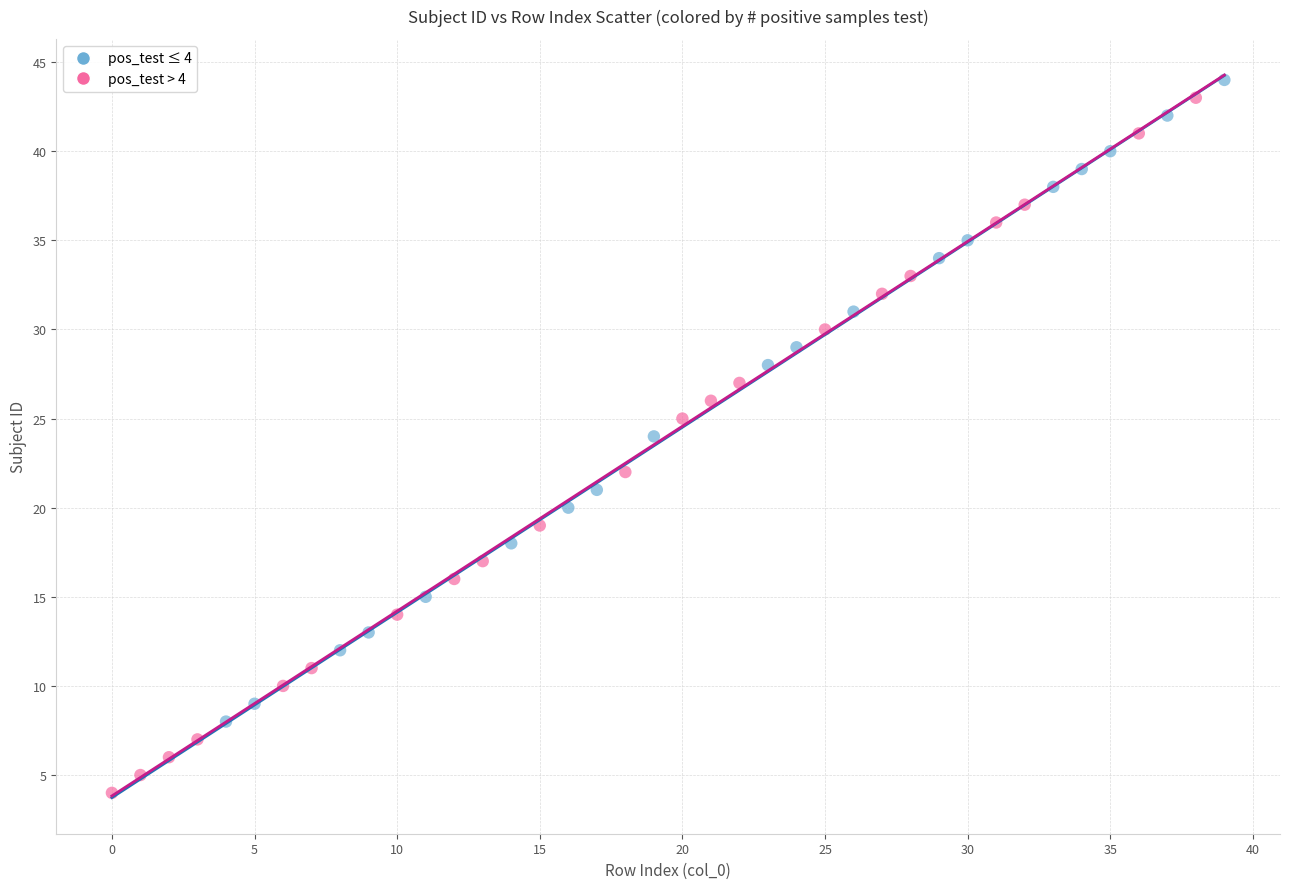

Which series contains the lowest Y value?

pos_test > 4